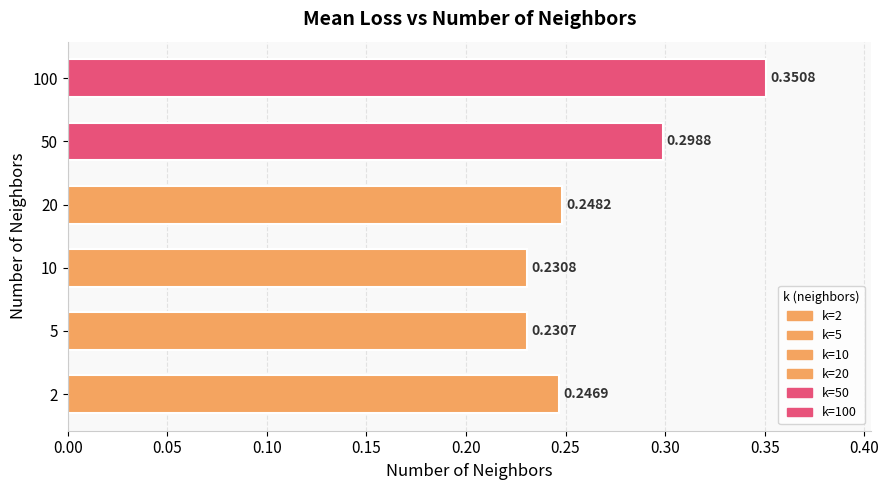

Reading left to right, what are all the values shown in this chart?

0.2	0.2	0.2	0.2	0.3	0.4